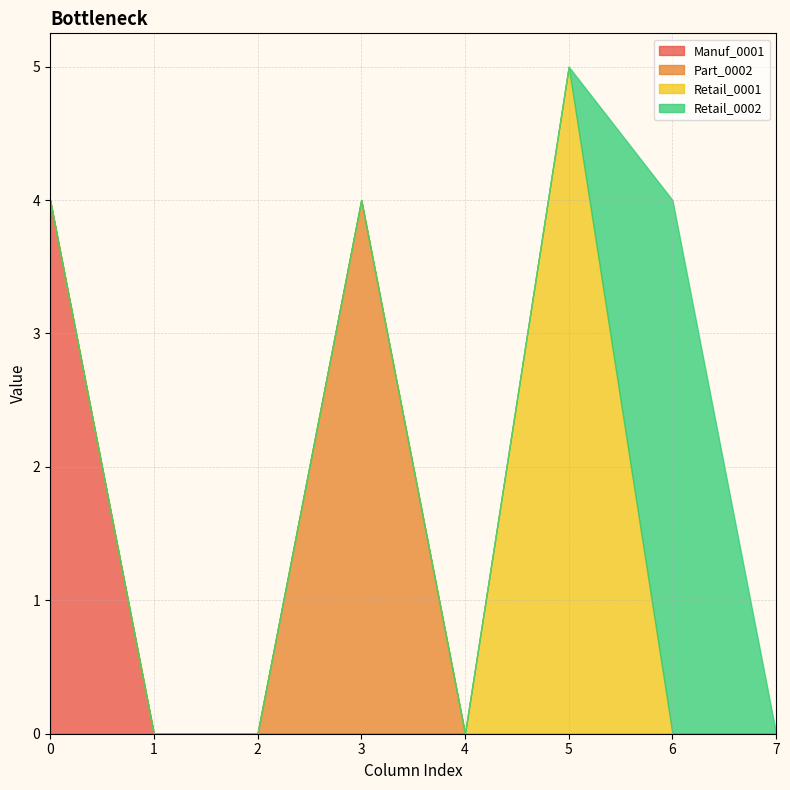

How many values in the Manuf_0001 series exceed 0?

1